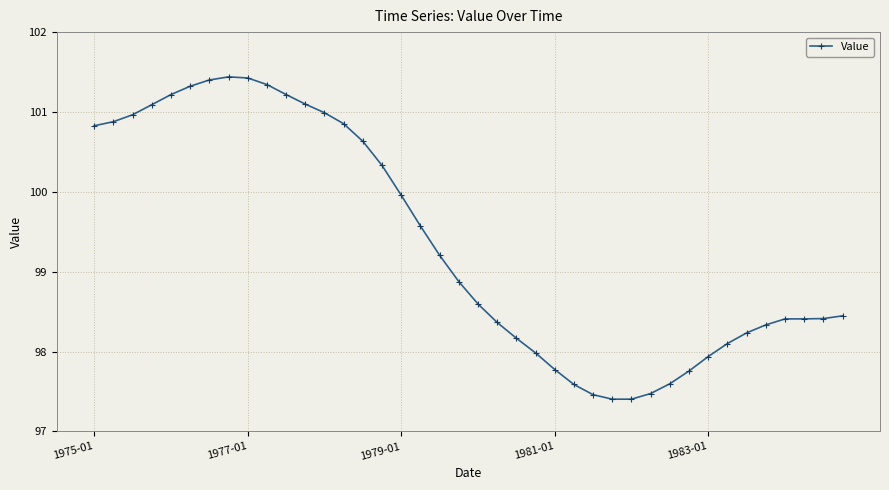

What is the difference between the maximum and second lowest values?

4.0